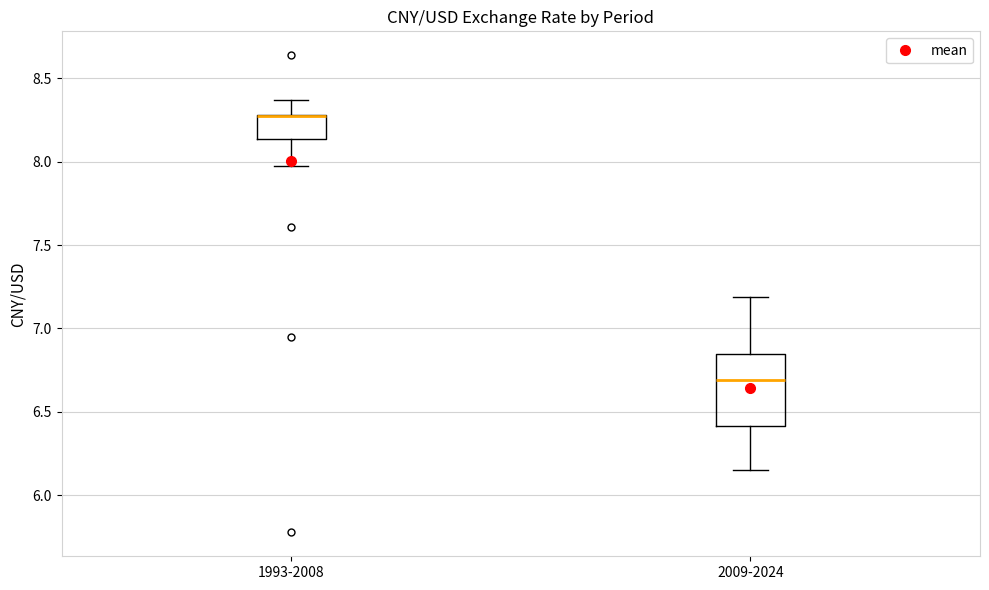

Reading left to right, transcribe this box plot: for each box, give where its median line is, the range the box spans, and where its two whiskers end, as read against the y-axis. The values are not printed on the chart, so give them approximately, as read against the axis.

1993-2008: median 8.30 (drawn on the box's upper edge), box 8.15 to 8.30, whiskers 7.95 to 8.35
2009-2024: median 6.70, box 6.40 to 6.85, whiskers 6.15 to 7.20